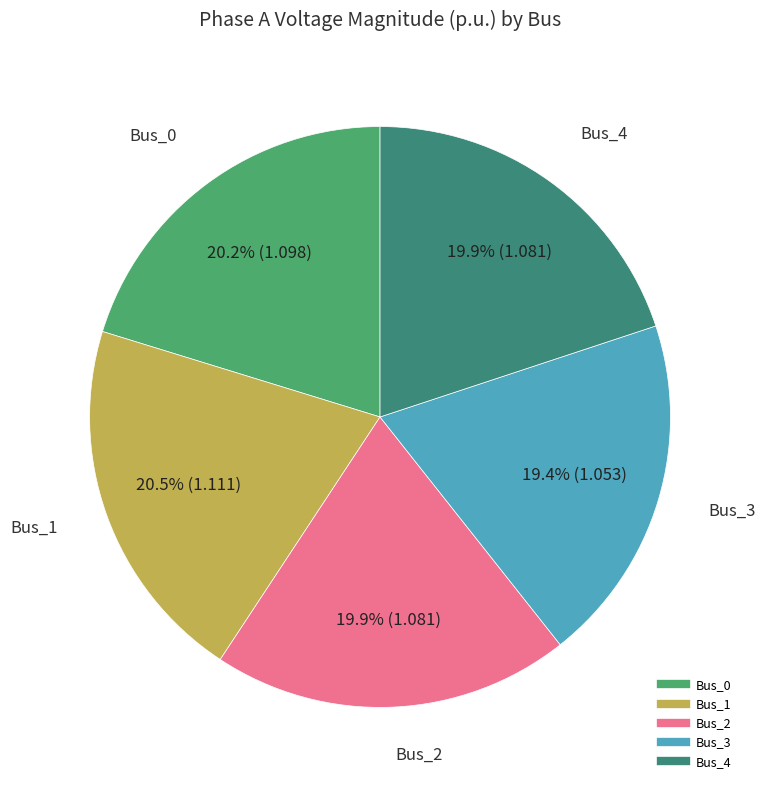

Does any single category account for the majority?

No